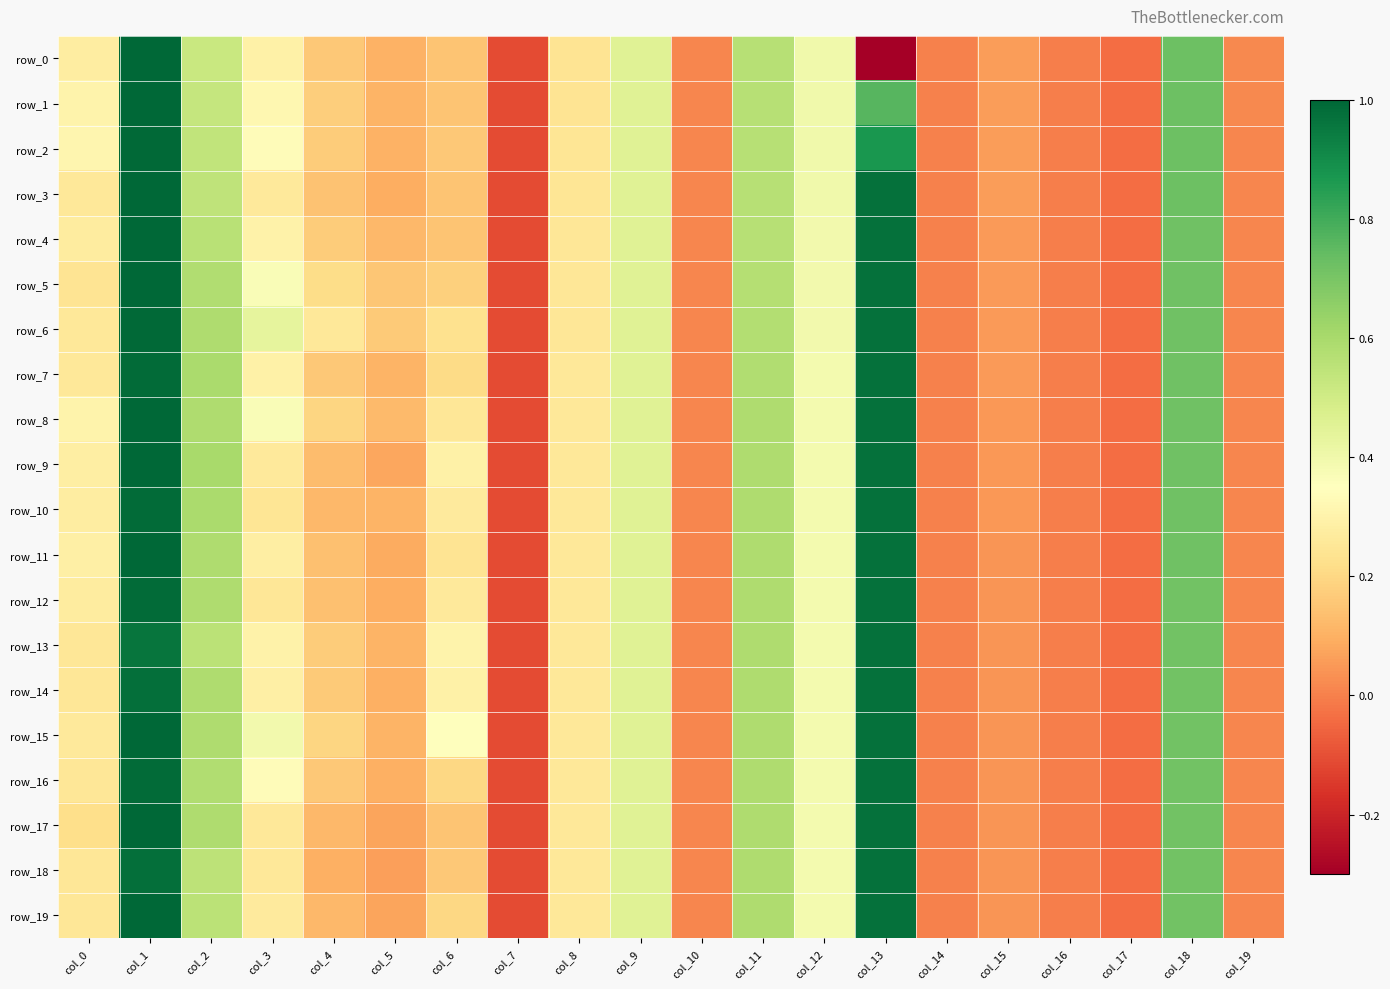

Read the row_8 value at col_11.

0.6